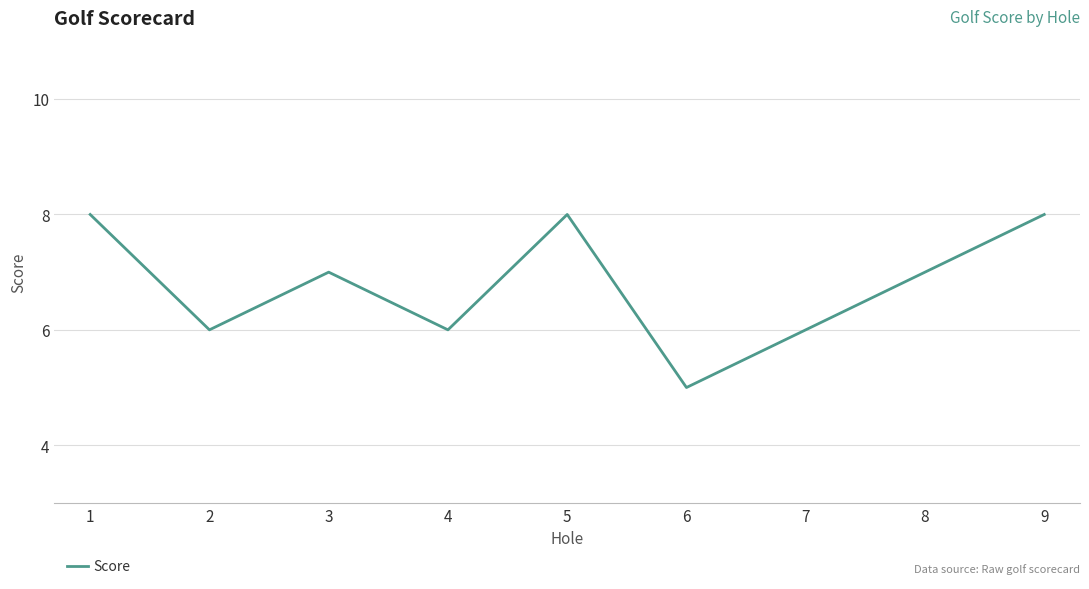

True or false: the data shows 7 at 8.

True